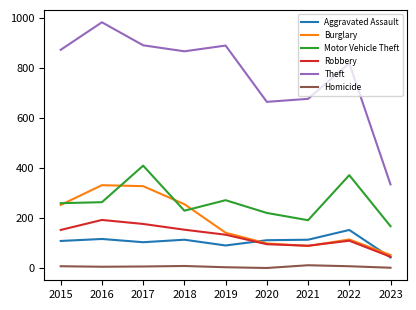

True or false: Homicide and Robbery cross at least once.

False